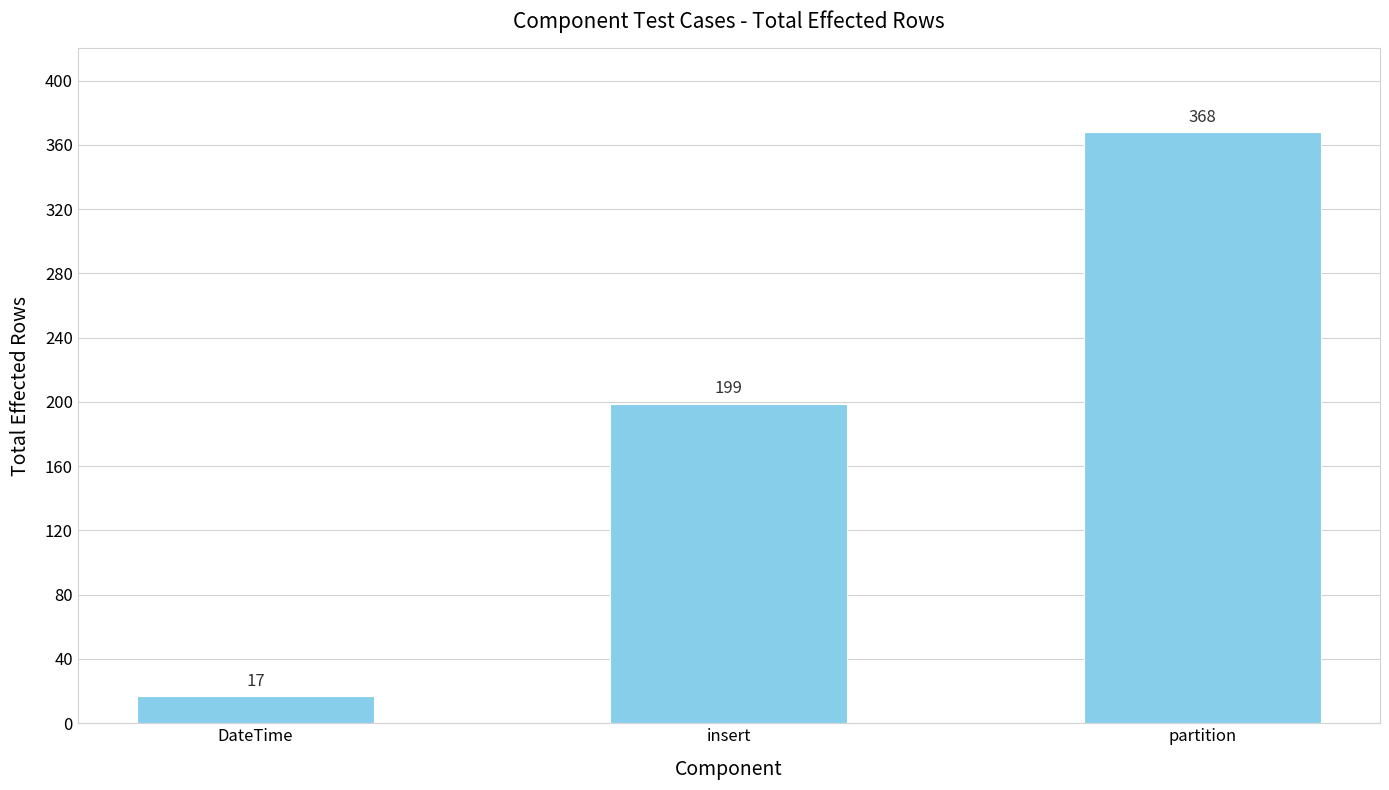

Which has a higher value, insert or DateTime?

insert